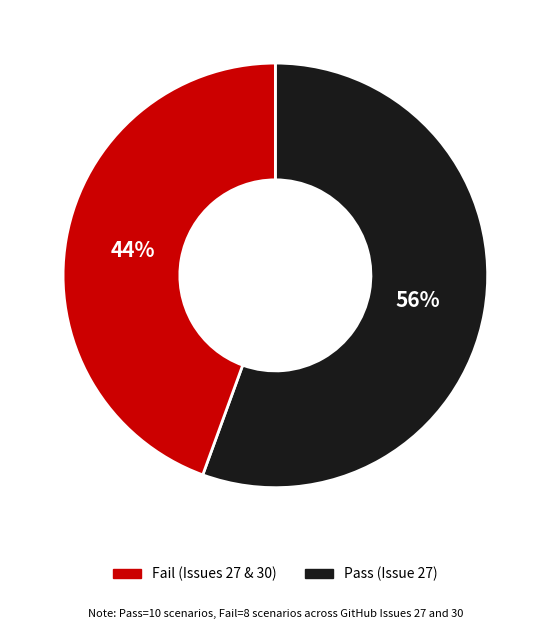

Does any single category account for the majority?

Yes